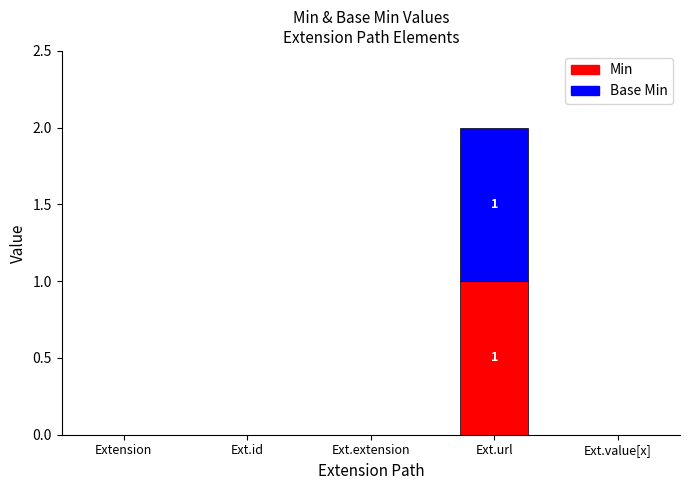

Count the number of data series in this chart.

2